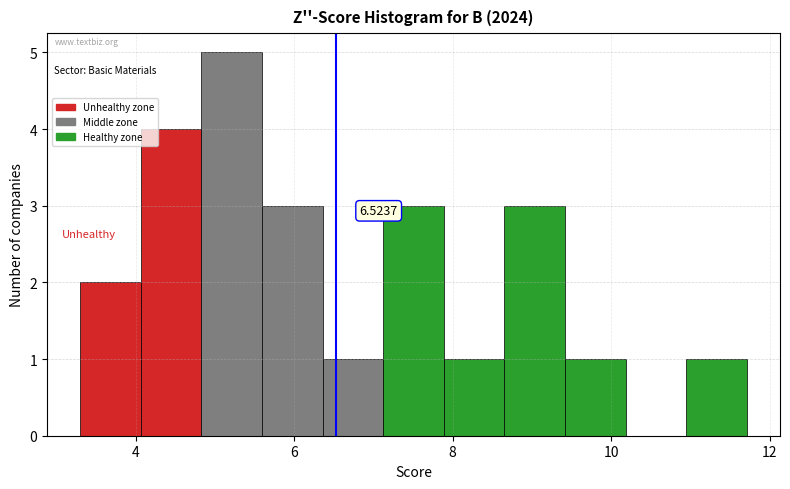

Around what value on the x-axis is the tallest bar? Give the approximate position of its centre, as read against the axis.

5.2